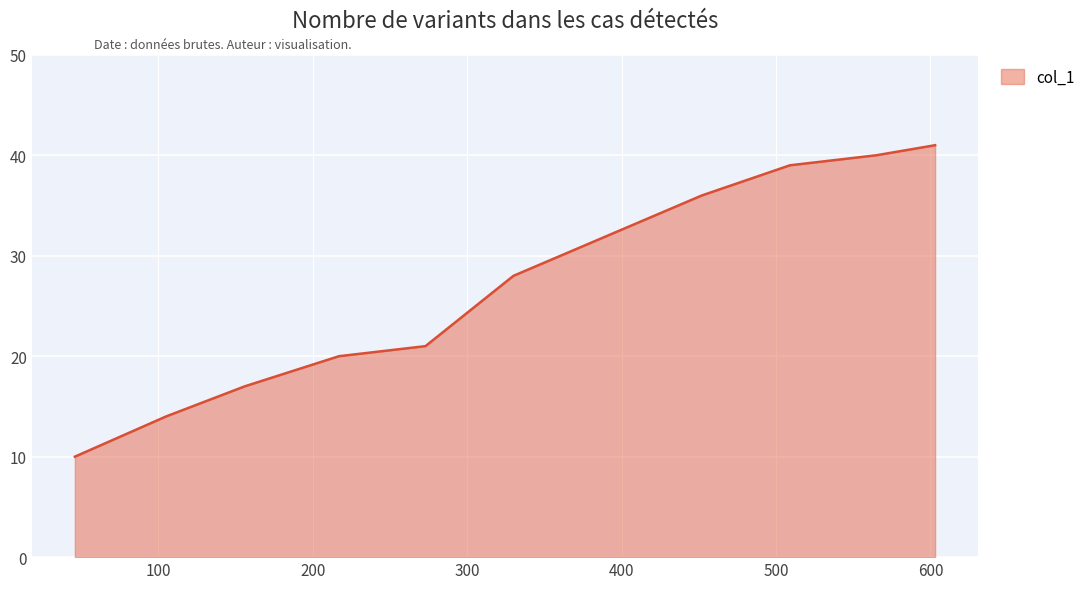

What is the maximum value shown in the chart?

41